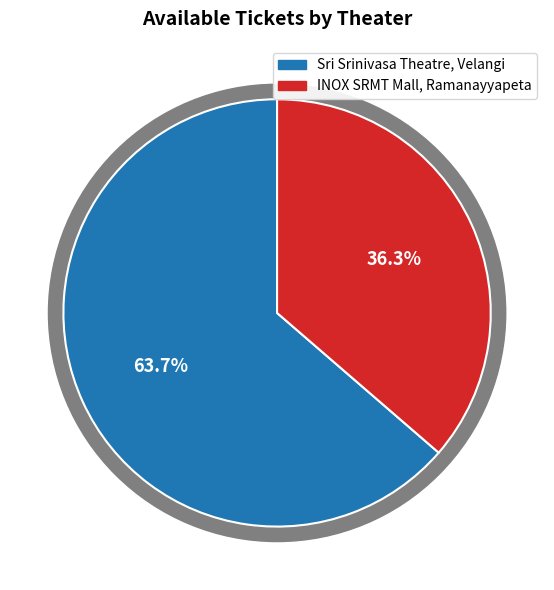

To the nearest percent, what is the average slice percentage?

50%